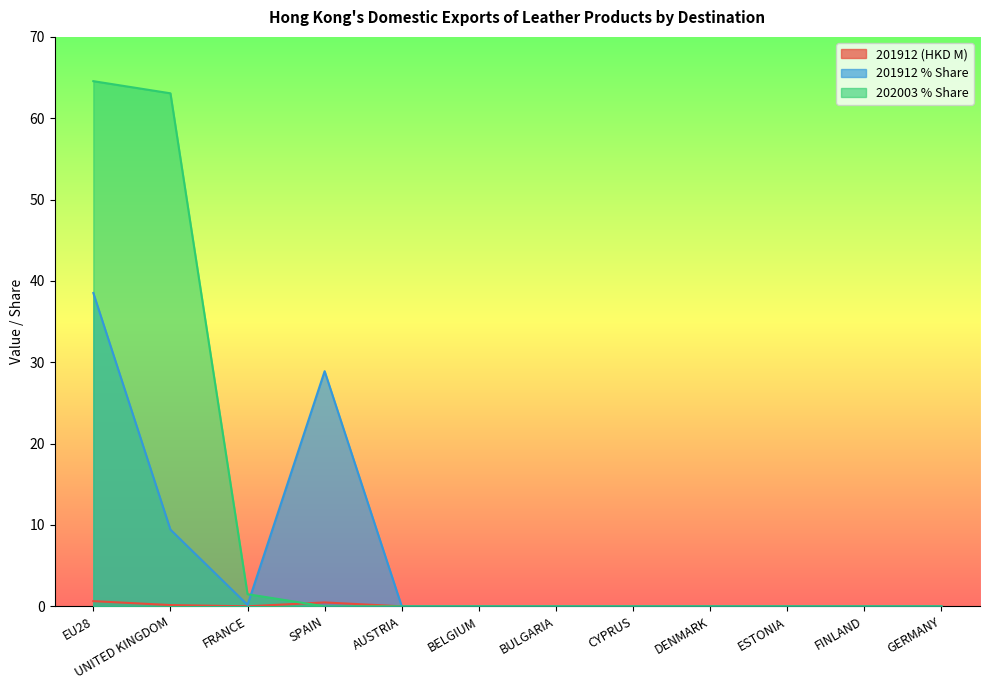

At which category does 201912 (HKD M) reach its first local peak?

SPAIN